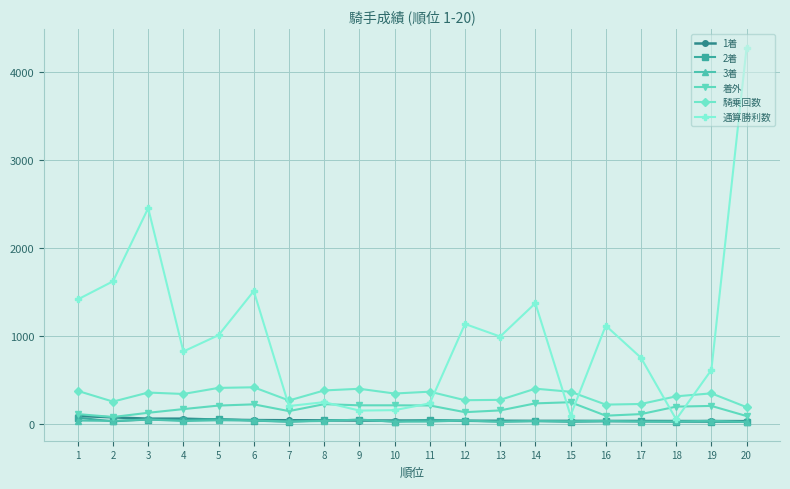

What is the minimum value for 通算勝利数?

48